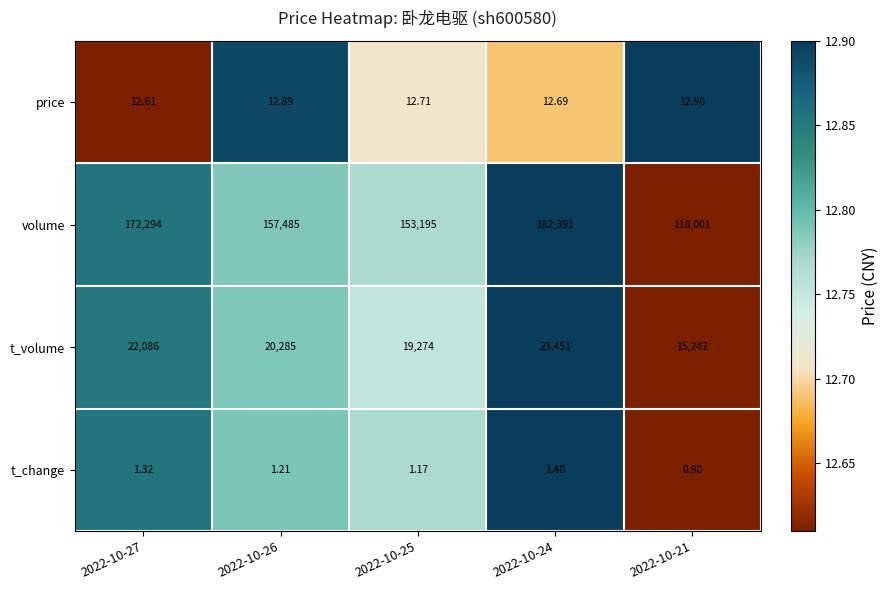

Rank the series at 2022-10-26 from lowest to highest value.

t_change, price, t_volume, volume